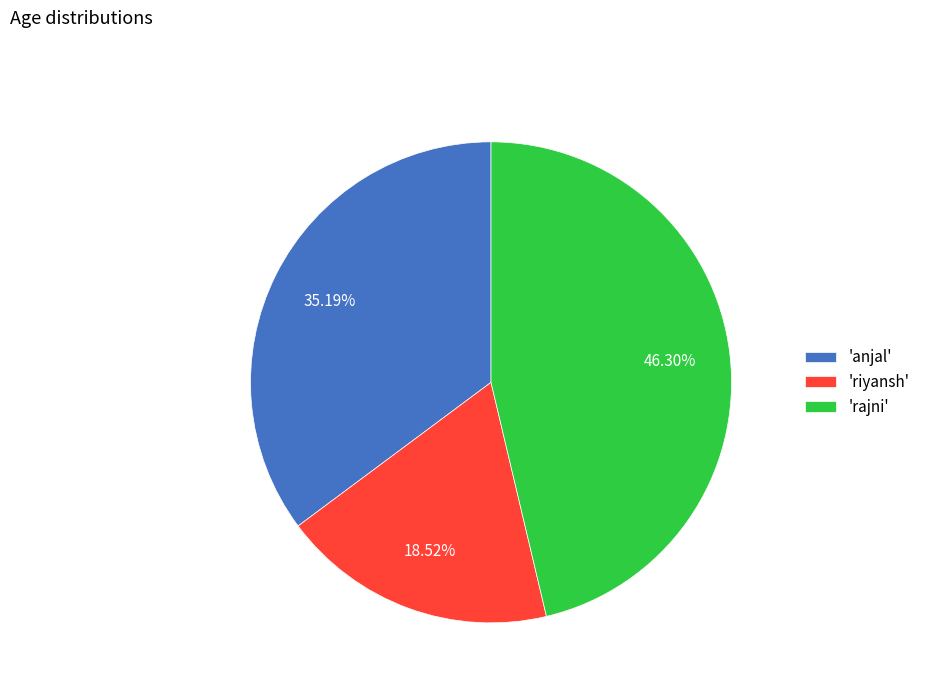

How many segments does this pie chart have?

3